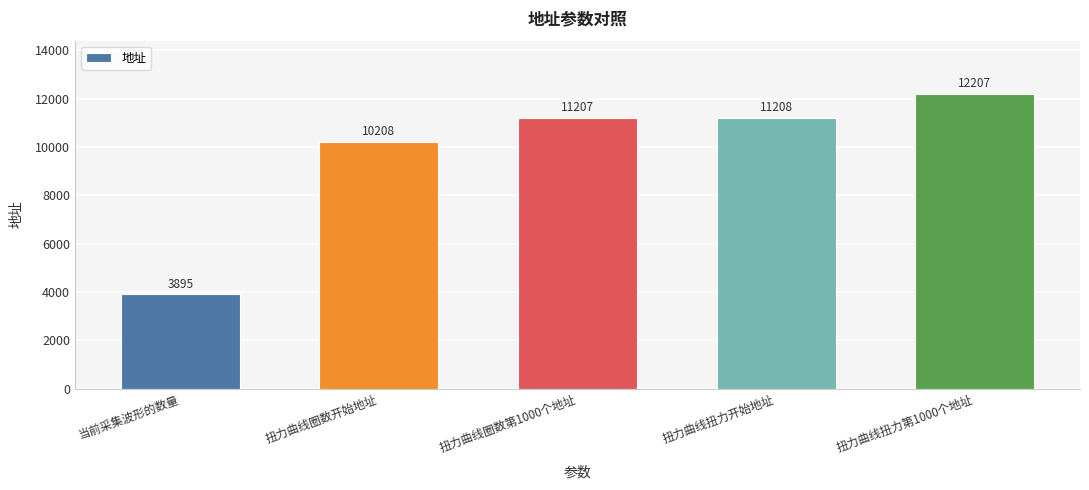

What is the label of the 5th bar from the left?

扭力曲线扭力第1000个地址